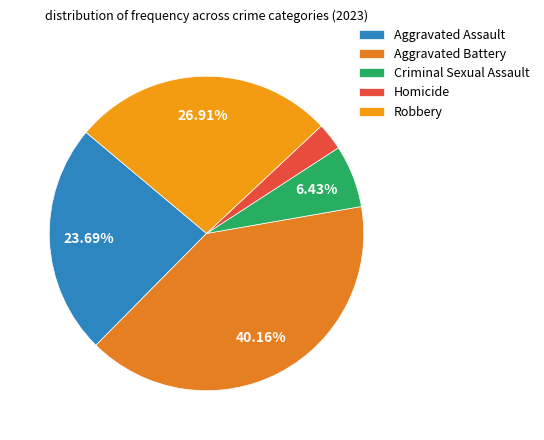

Does Aggravated Battery account for over 50% of the chart?

No